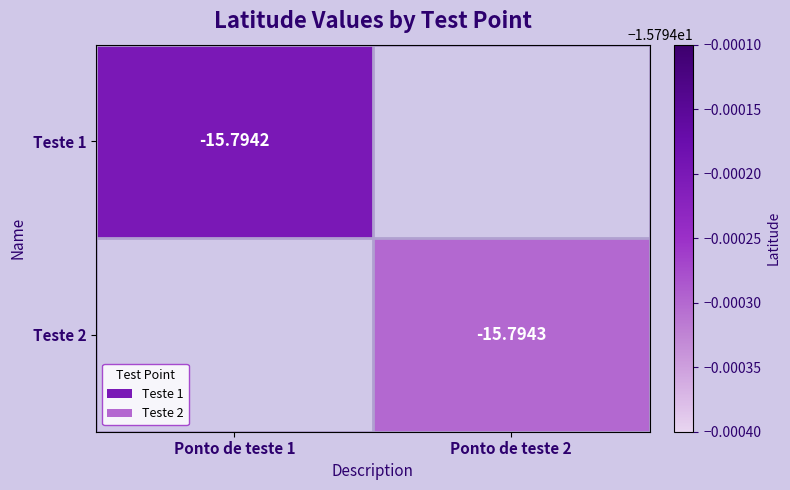

At which label does Teste 1 reach its peak?

Ponto de teste 1